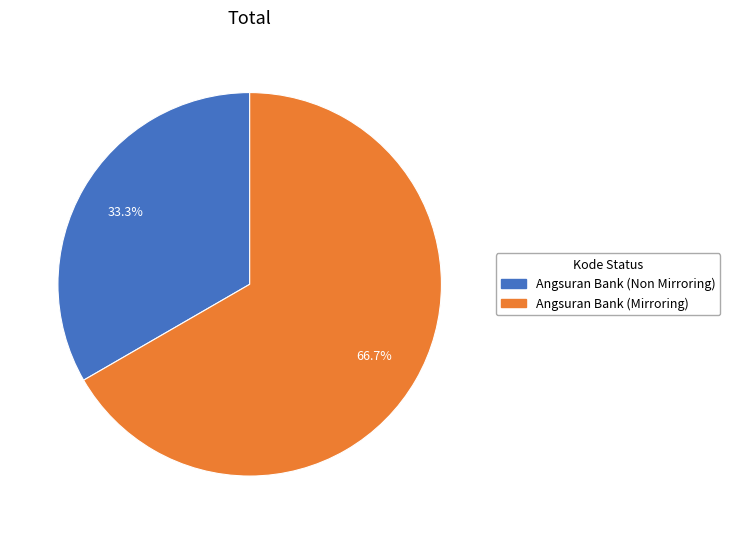

Is there a majority slice in this chart?

Yes